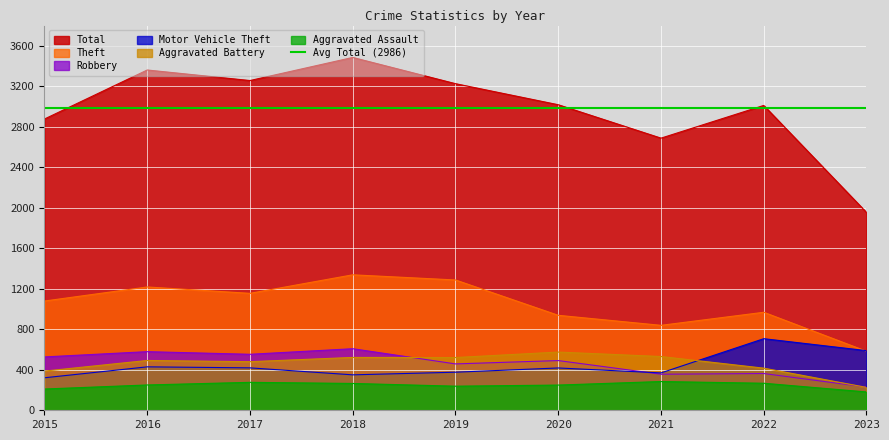

True or false: Total and Aggravated Assault intersect in this chart.

False